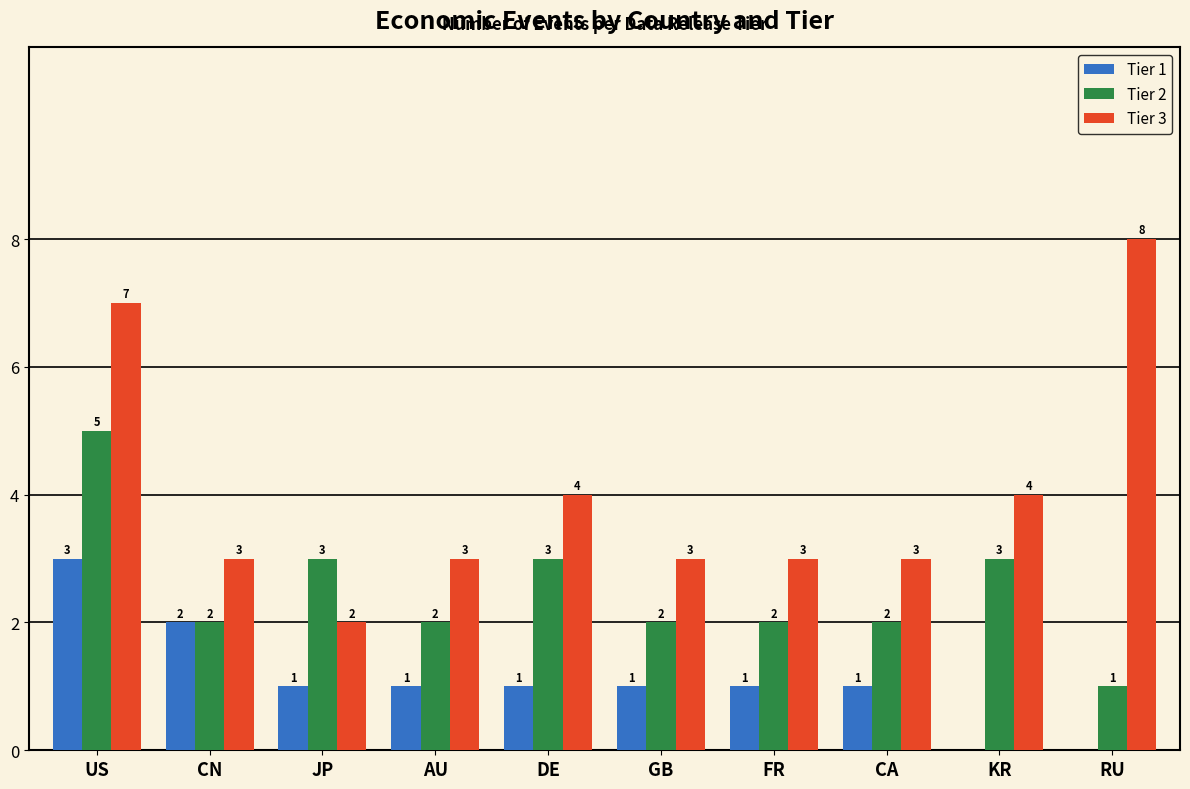

The value of Tier 3 at US is 7. True or false?

True